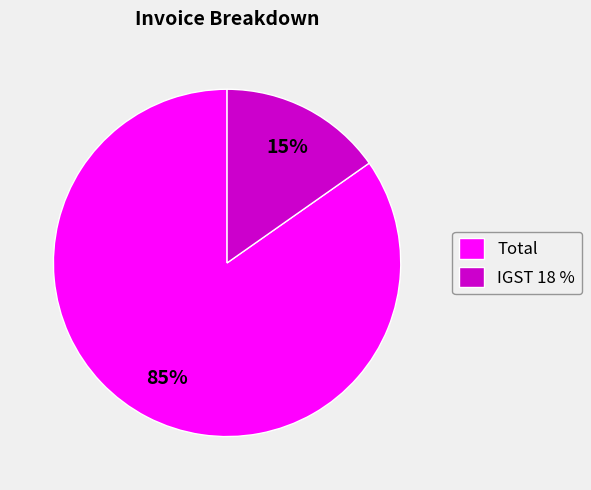

Between Total and IGST 18 %, which is larger?

Total